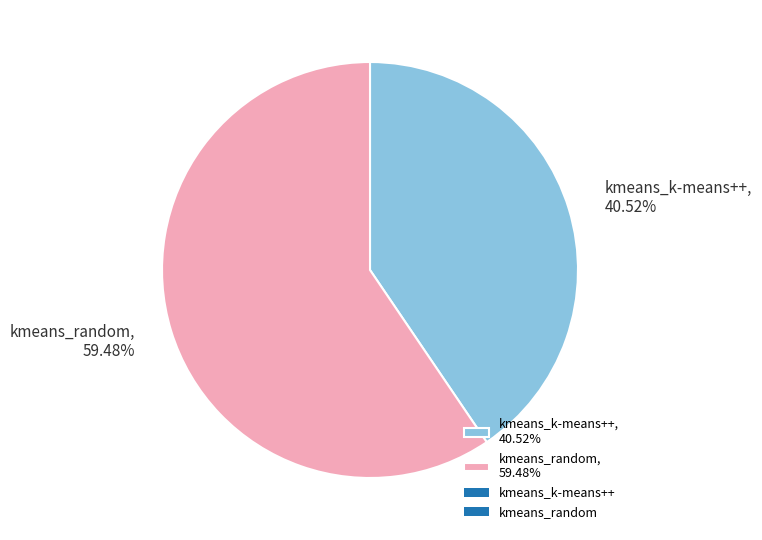

To the nearest percent, what percentage of the pie is kmeans_k-means++?

41%